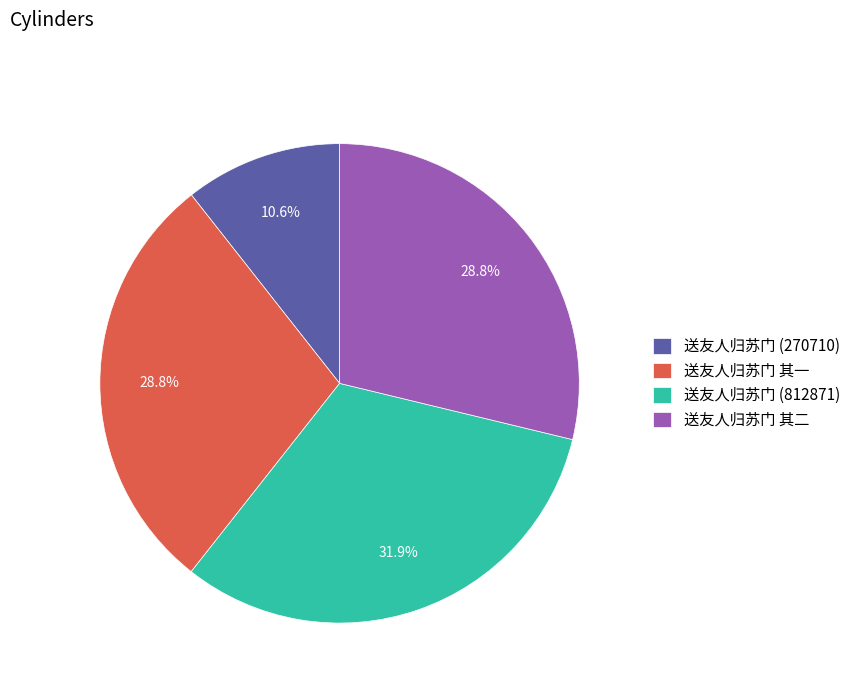

What is the ratio of the value at 送友人归苏门 (812871) to the value at 送友人归苏门 其一?

1.1